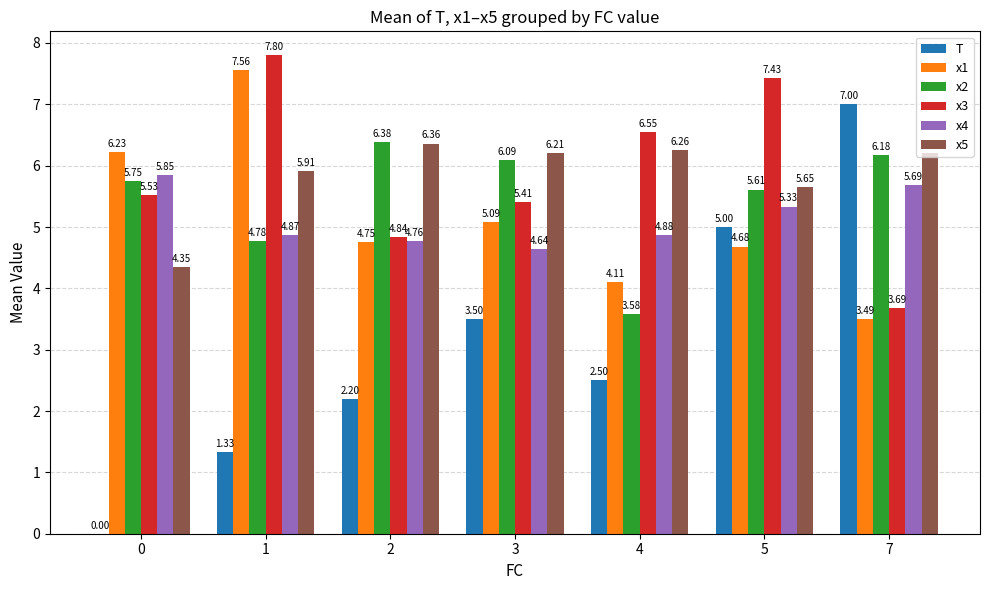

What is the sum of the x1 values at 7 and 2?

8.2